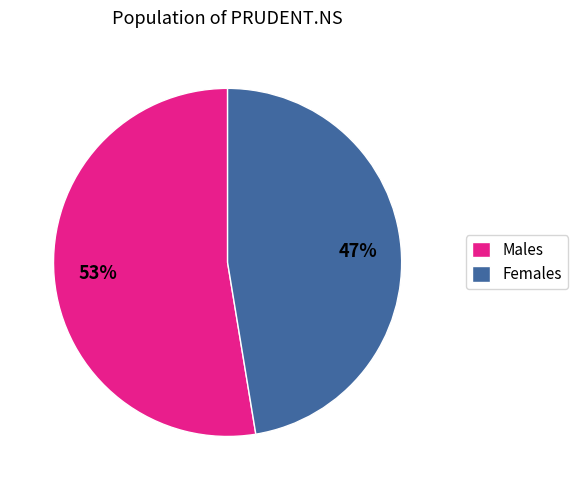

Rank the categories by value from highest to lowest.

Males, Females